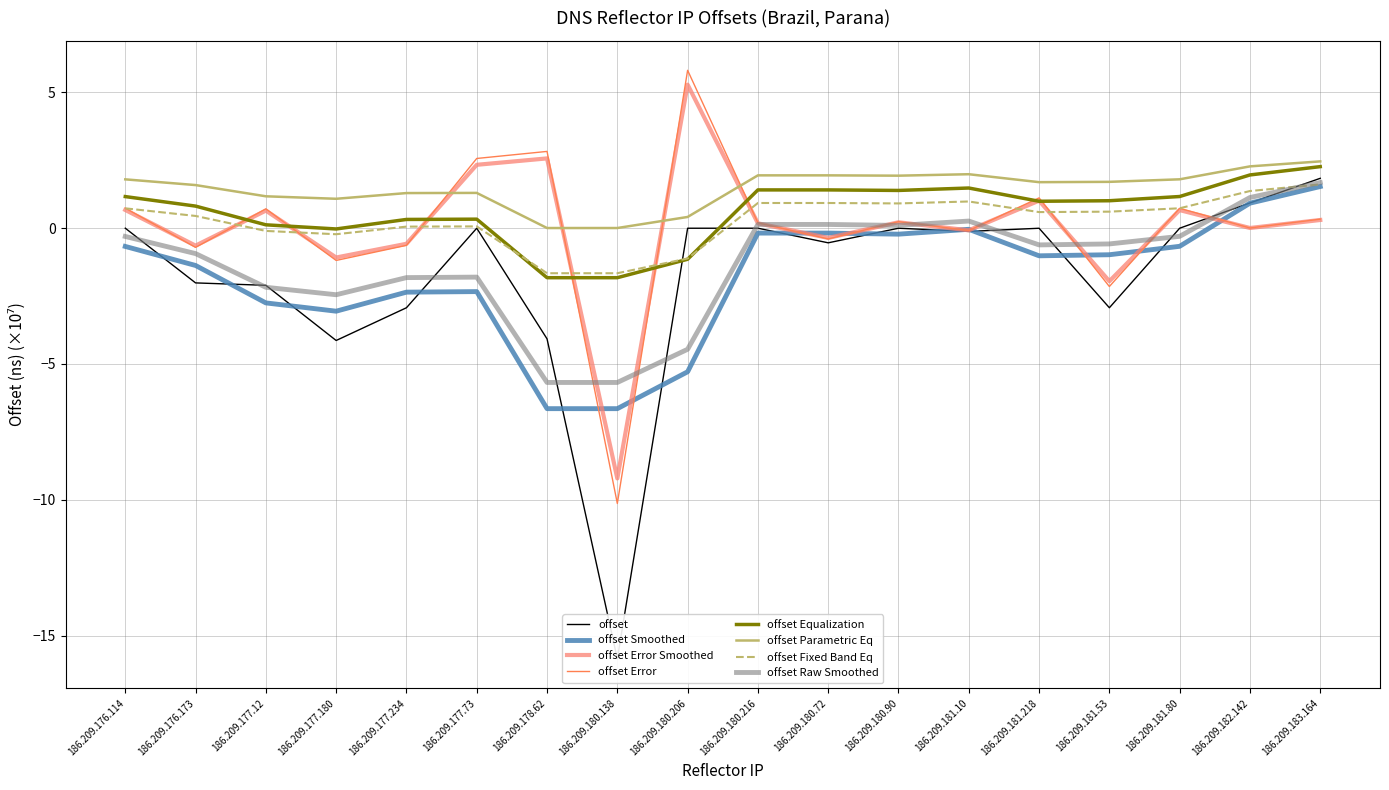

Is it true that the value at 186.209.176.173 is -1.3?

False